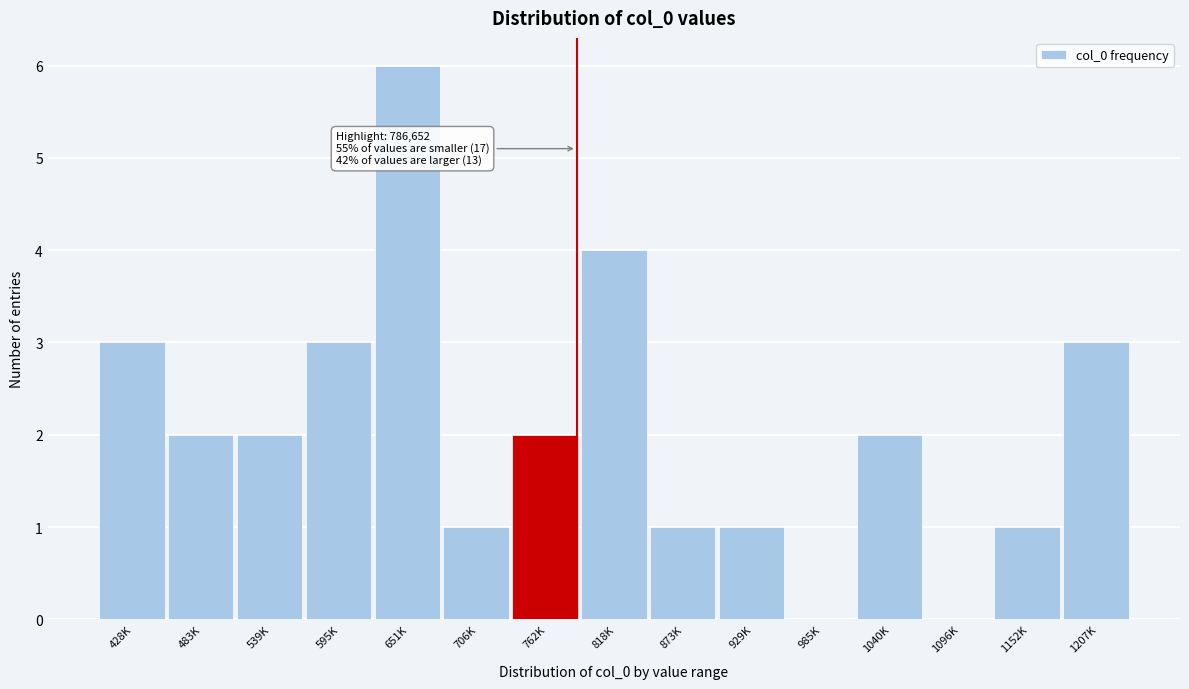

Reading left to right, extract all data points from this chart.

428K=3	483K=2	539K=2	595K=3	651K=6	706K=1	762K=2	818K=4	873K=1	929K=1	985K=0	1040K=2	1096K=0	1152K=1	1207K=3